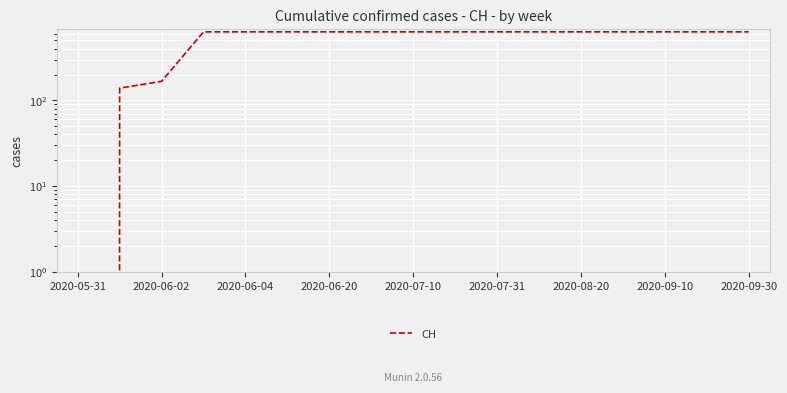

How many distinct data groups are displayed?

1